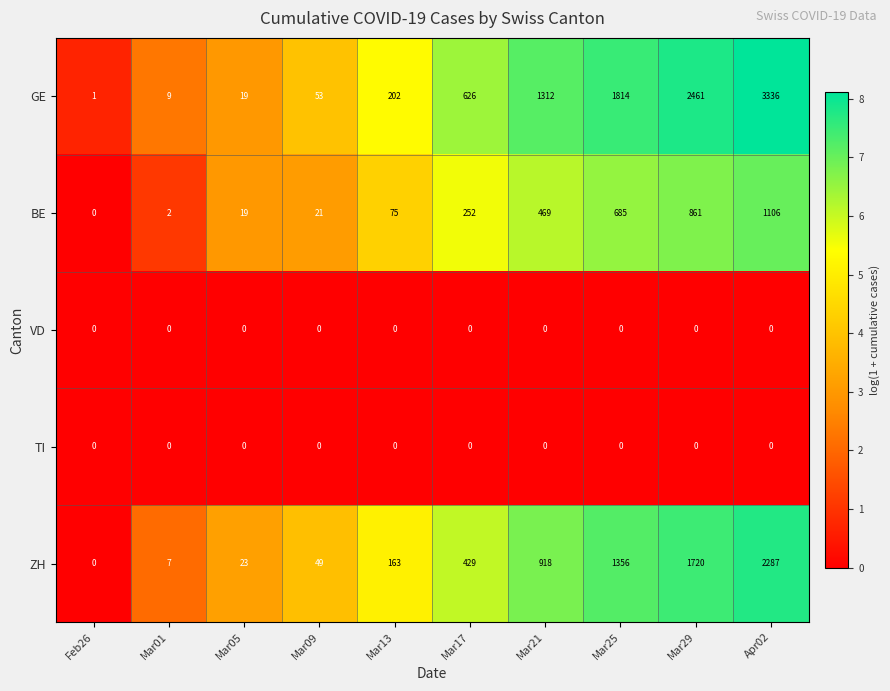

Rank the categories by ZH value from highest to lowest.

Apr02, Mar29, Mar25, Mar21, Mar17, Mar13, Mar09, Mar05, Mar01, Feb26